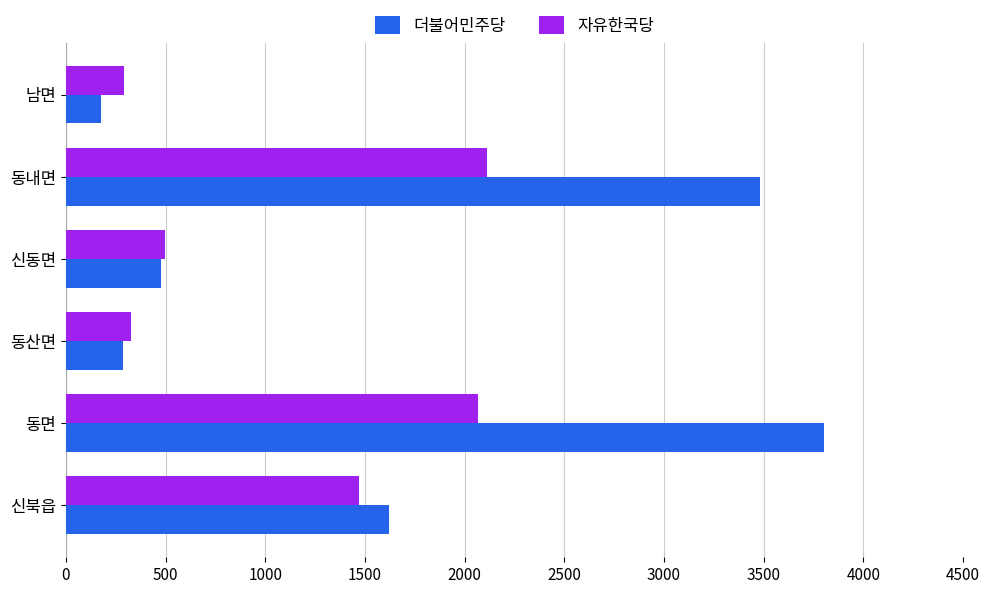

Read the 더불어민주당 value at 동내면.

3482